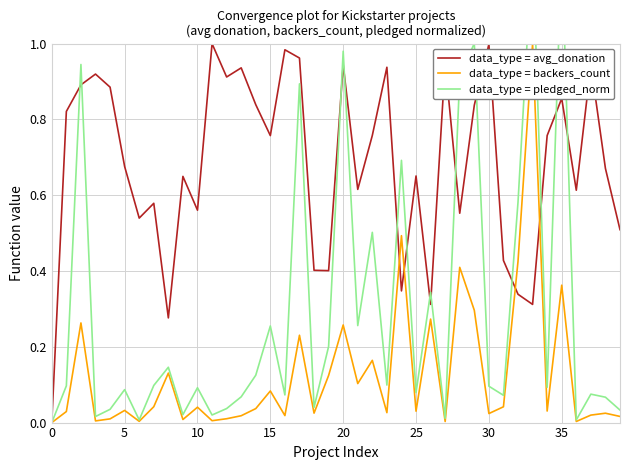

Which series has the widest spread of values?

data_type = pledged_norm